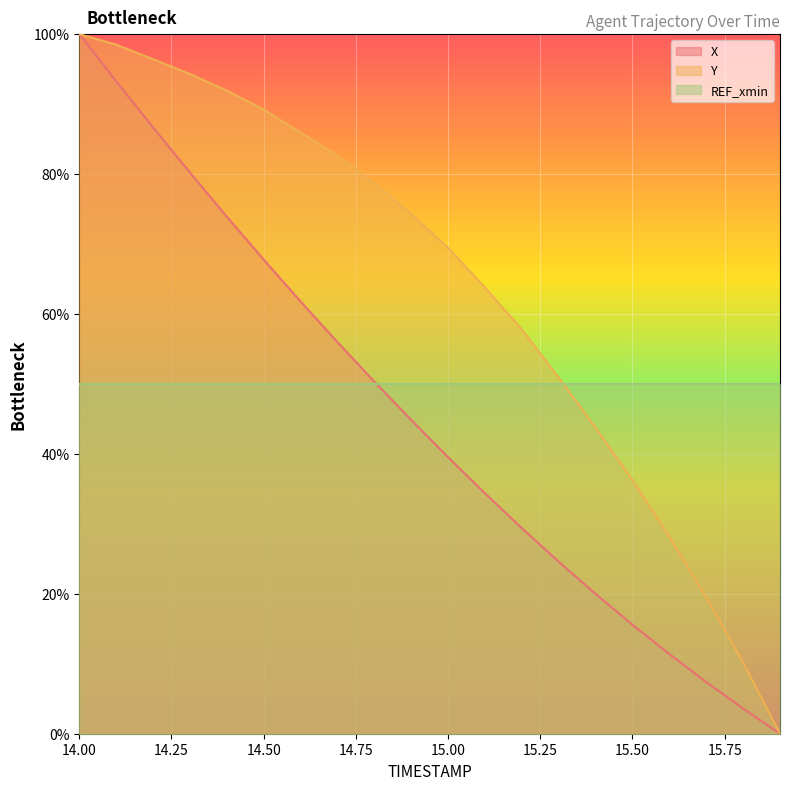

True or false: Y and X cross at least once.

False